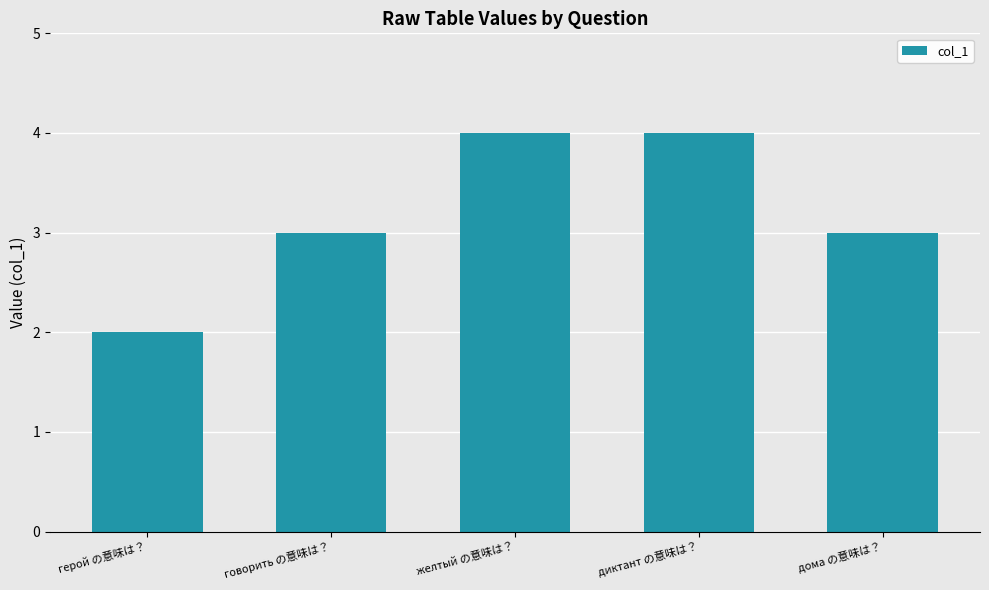

What is the sum of all values?

16